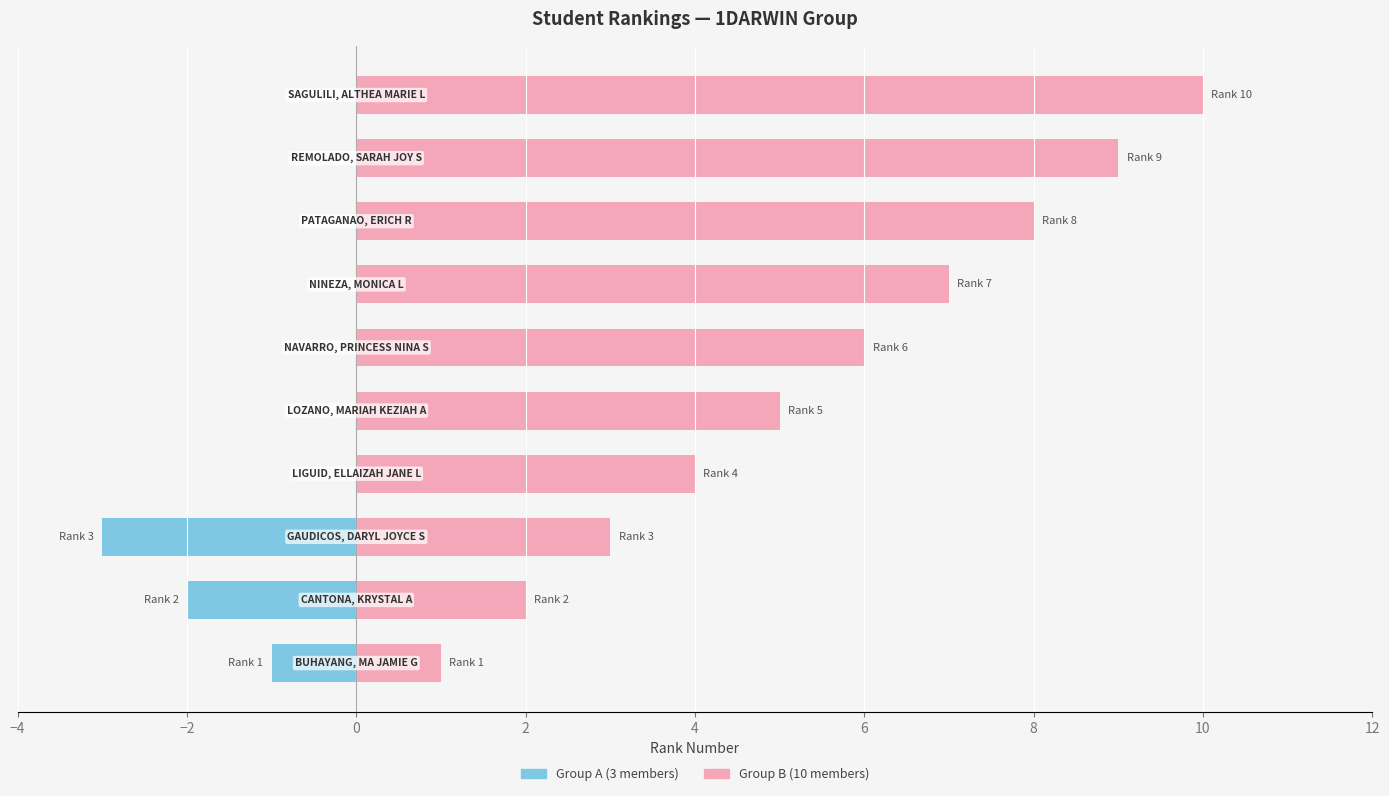

What is the minimum value shown in the chart?

-3